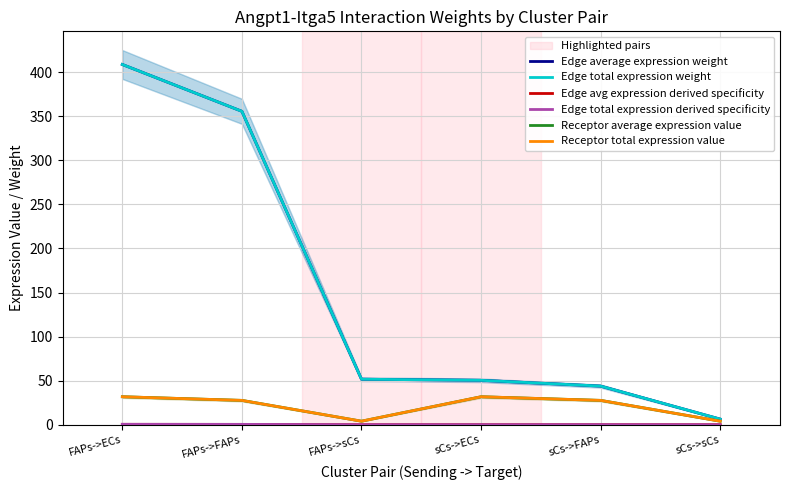

What are all the series names shown in the legend?

Edge average expression weight, Edge total expression weight, Edge avg expression derived specificity, Edge total expression derived specificity, Receptor average expression value, Receptor total expression value